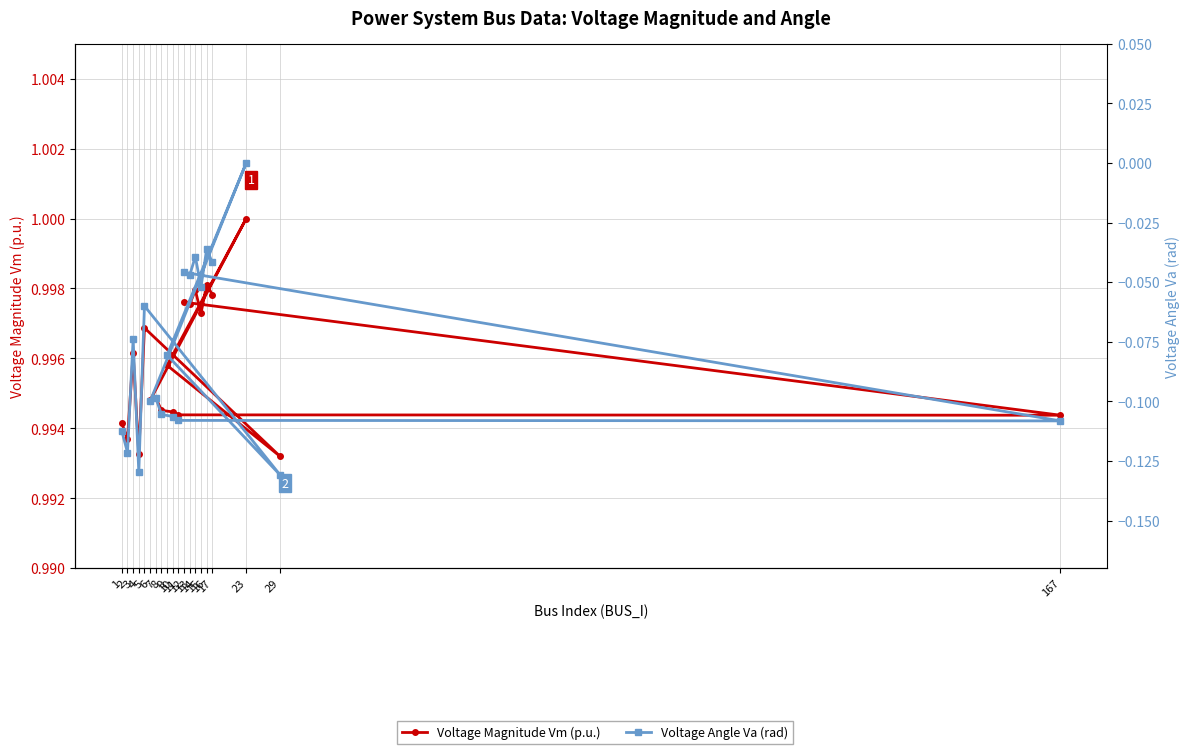

Reading left to right, transcribe all the data shown in this chart.

Voltage Magnitude Vm (p.u.): 1=1.0	2=1.0	3=1.0	4=1.0	5=1.0	29=1.0	9=1.0	23=1.0	6=1.0	7=1.0	8=1.0	10=1.0	11=1.0	167=1.0	12=1.0	13=1.0	14=1.0	15=1.0	16=1.0	17=1.0
Voltage Angle Va (rad): 1=-0.1	2=-0.1	3=-0.1	4=-0.1	5=-0.1	29=-0.1	9=-0.1	23=0.0	6=-0.1	7=-0.1	8=-0.1	10=-0.1	11=-0.1	167=-0.1	12=-0.0	13=-0.0	14=-0.0	15=-0.1	16=-0.0	17=-0.0